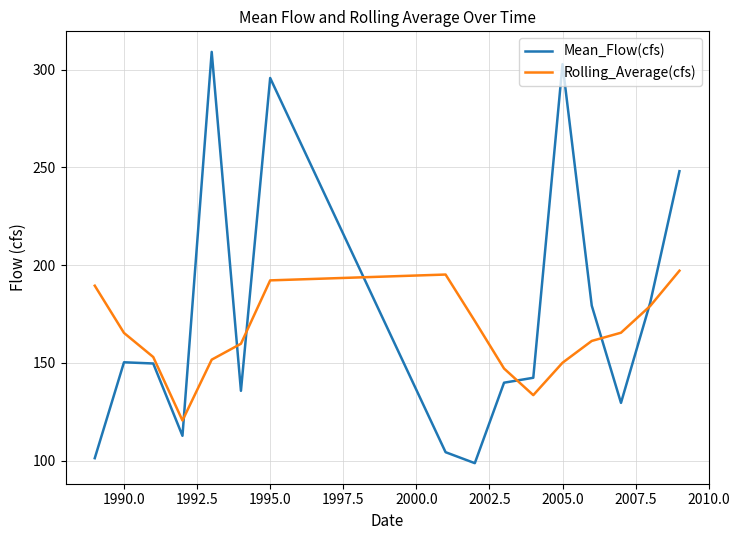

List the series in order of their peak value, lowest first.

Rolling_Average(cfs), Mean_Flow(cfs)